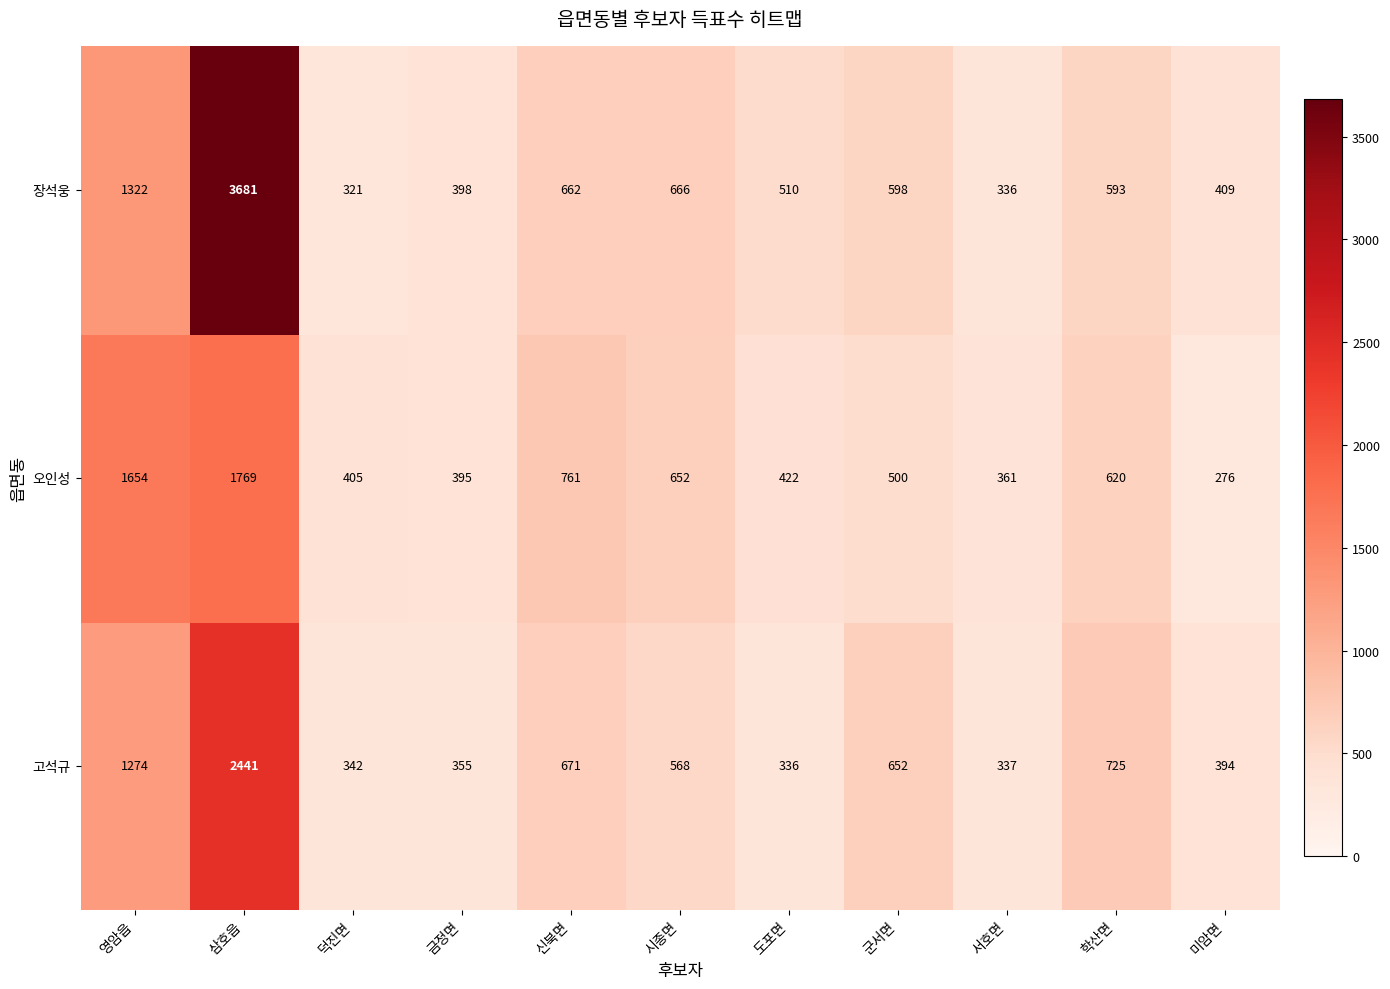

What is the difference between the 장석웅 values at 서호면 and 시종면?

330